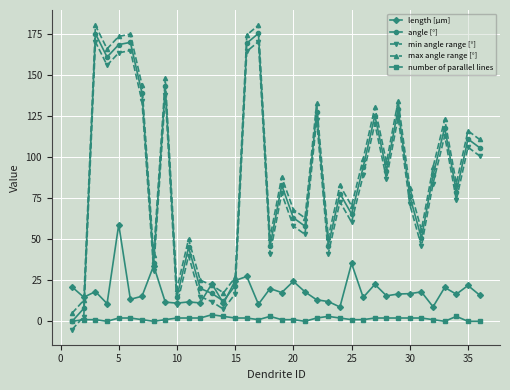

List the series in order of their peak value, lowest first.

number of parallel lines, length [μm], min angle range [°], angle [°], max angle range [°]